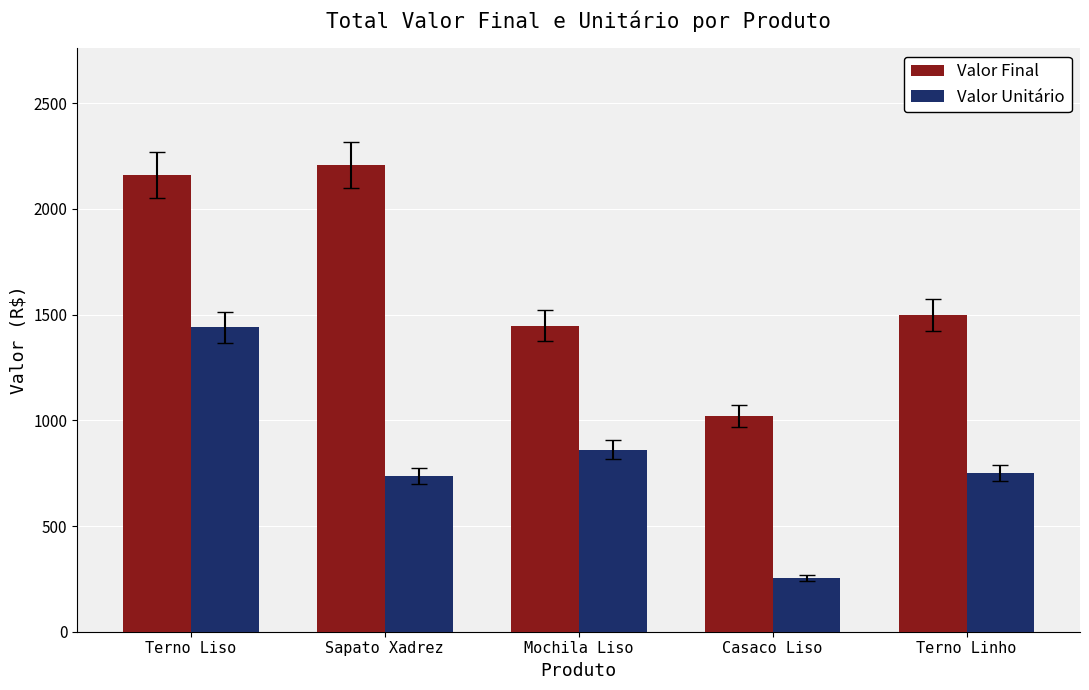

Is it true that Valor Final equals 2141 at Terno Linho?

False